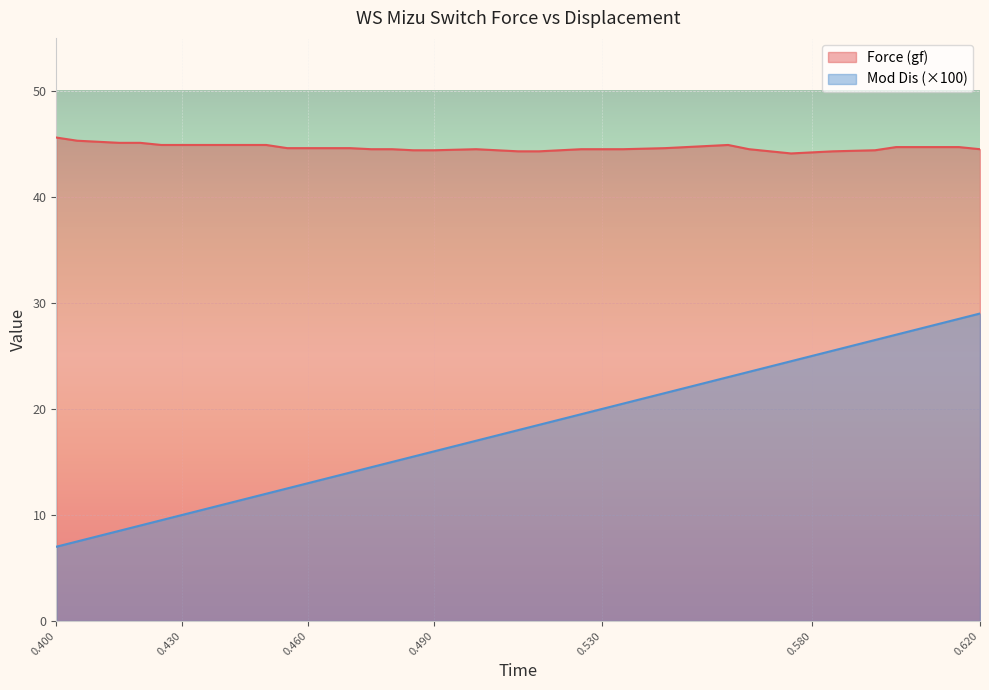

What is the value of the Displacement (mm) point at the 36th from the left?

23.5